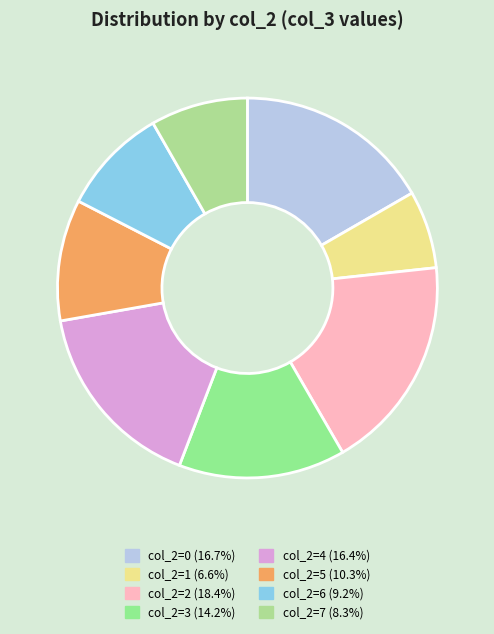

How many segments does this pie chart have?

8